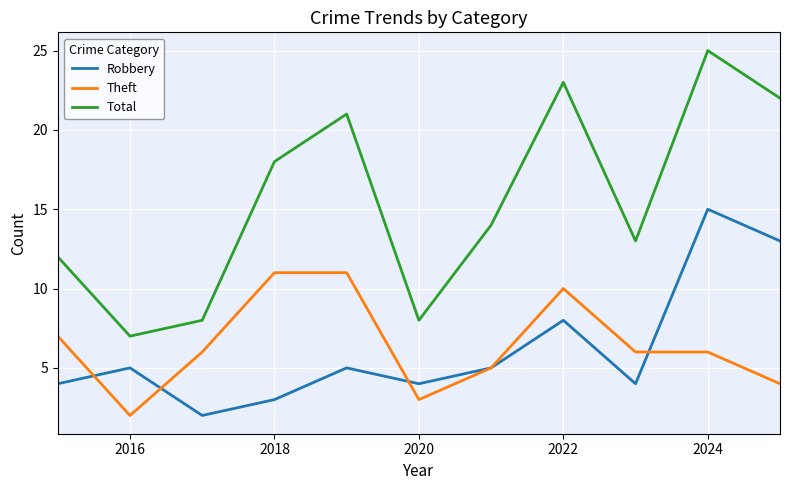

What is the maximum value shown in the chart?

25